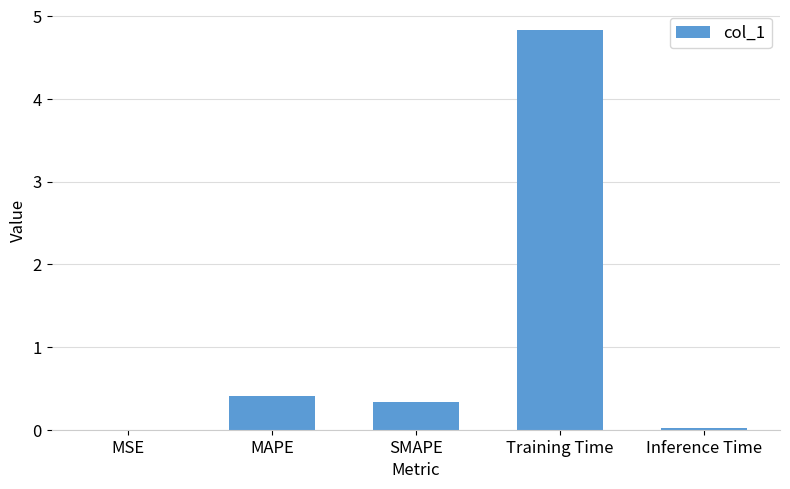

At which label is the value closest to 2?

MAPE